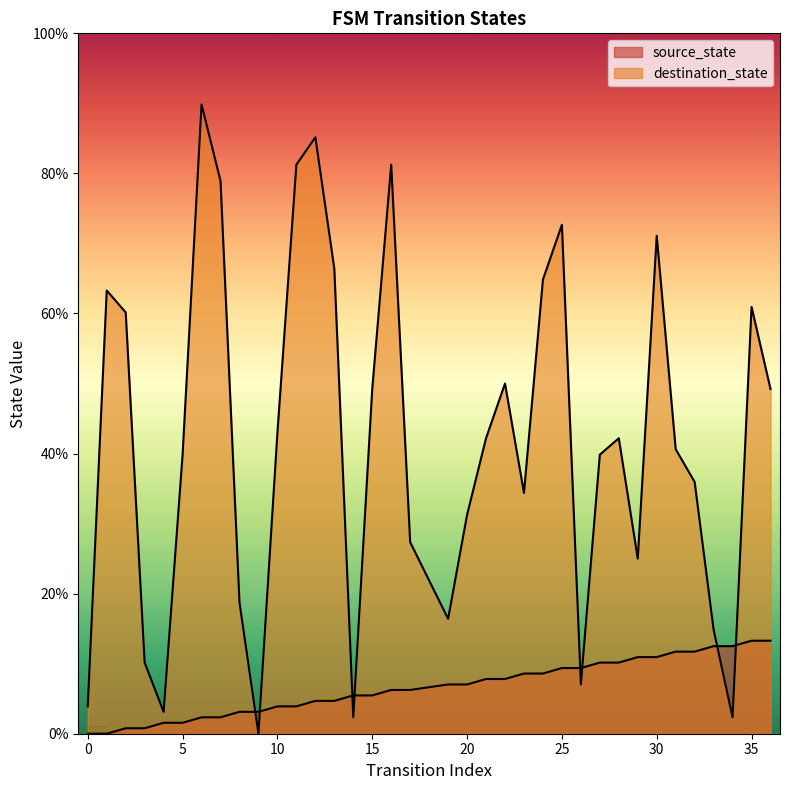

Which series has the largest range (max minus min)?

destination_state